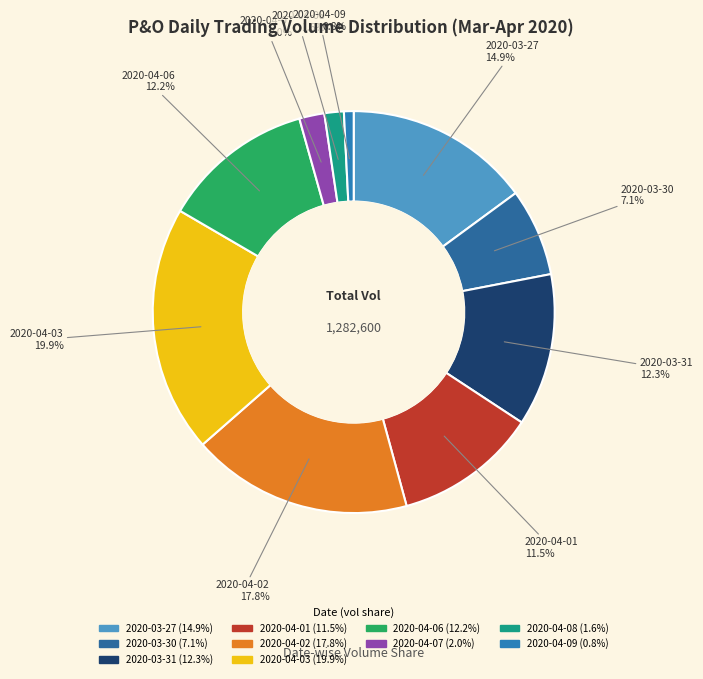

Combined, do 2020-04-09 and 2020-03-27 account for over 50%?

No